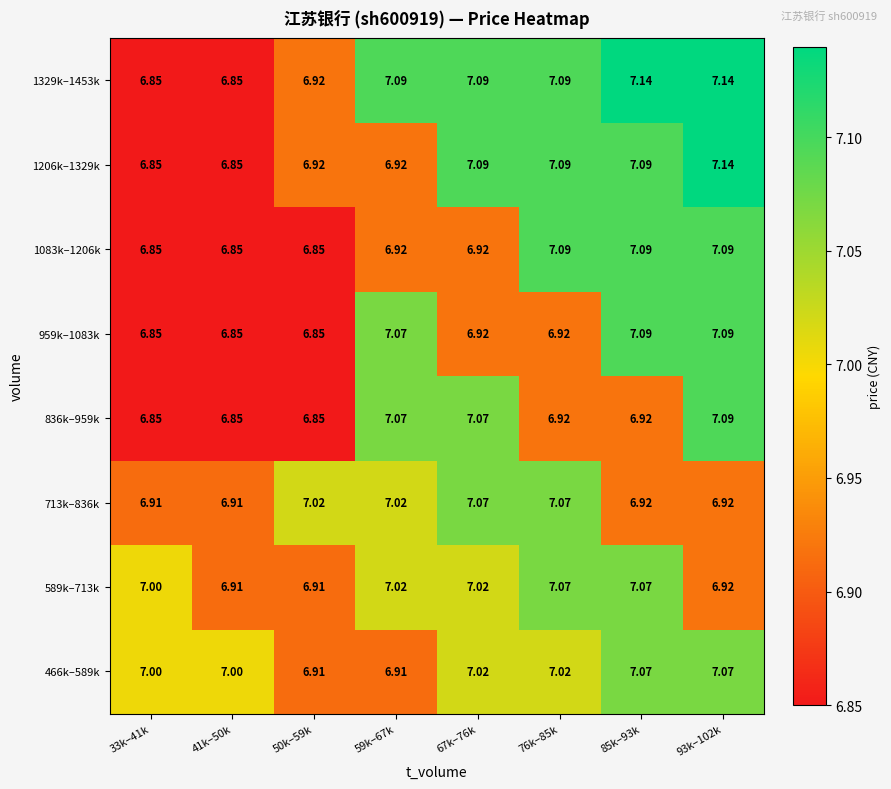

Is the value of 713k–836k at 59k–67k greater than the value of 466k–589k at 41k–50k?

Yes